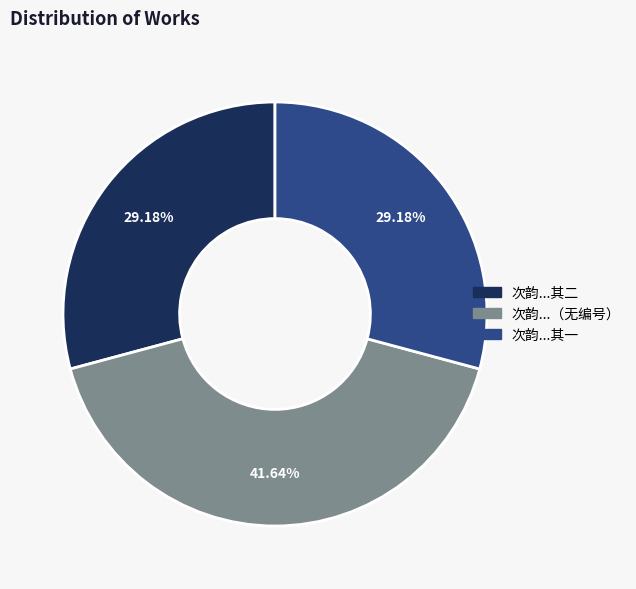

Is there a majority slice in this chart?

No